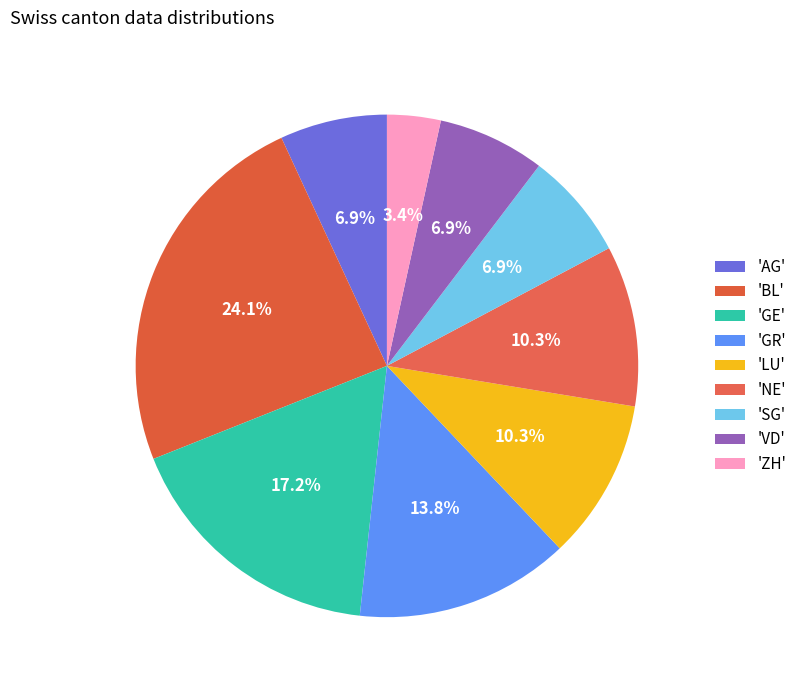

How many slices are in this pie chart?

9